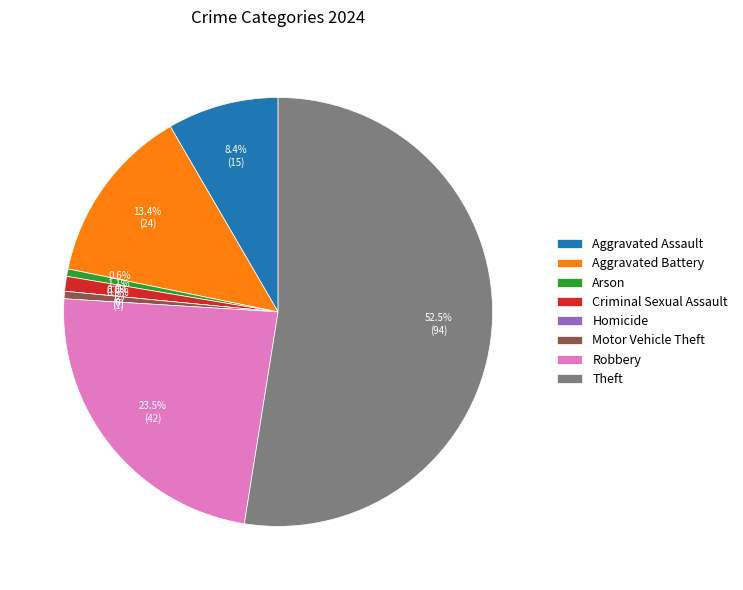

True or false: Homicide accounts for 1% of the total.

False